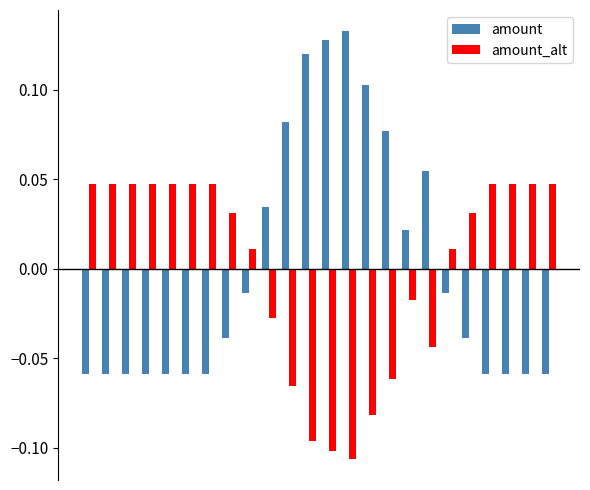

Which series has the largest range (max minus min)?

amount